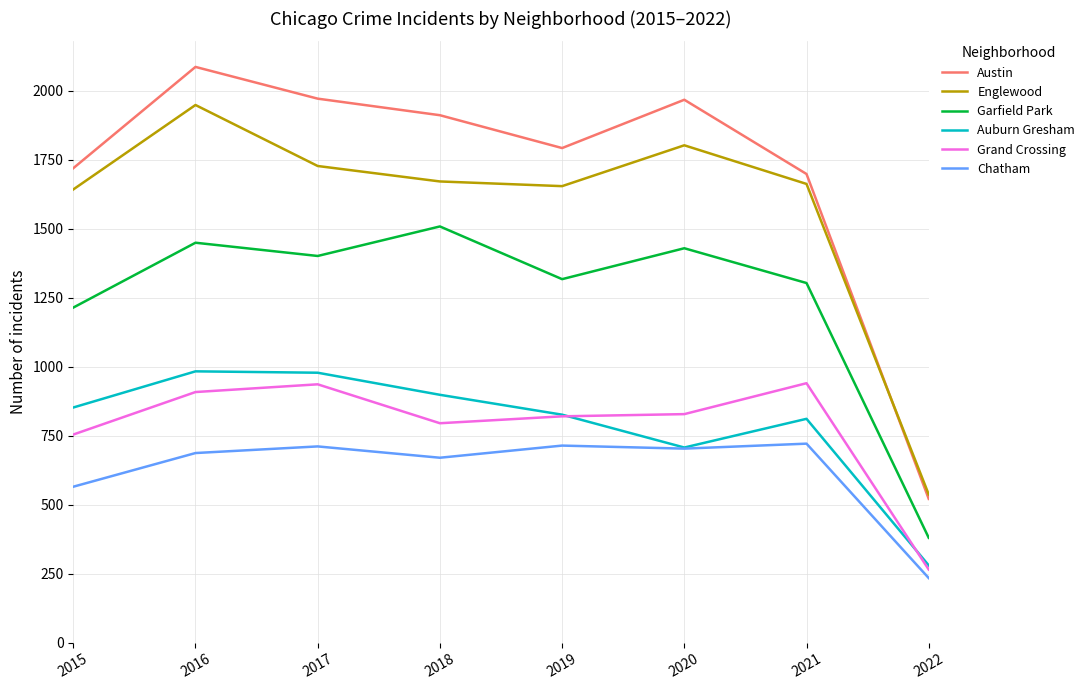

Which series has the largest range (max minus min)?

Austin